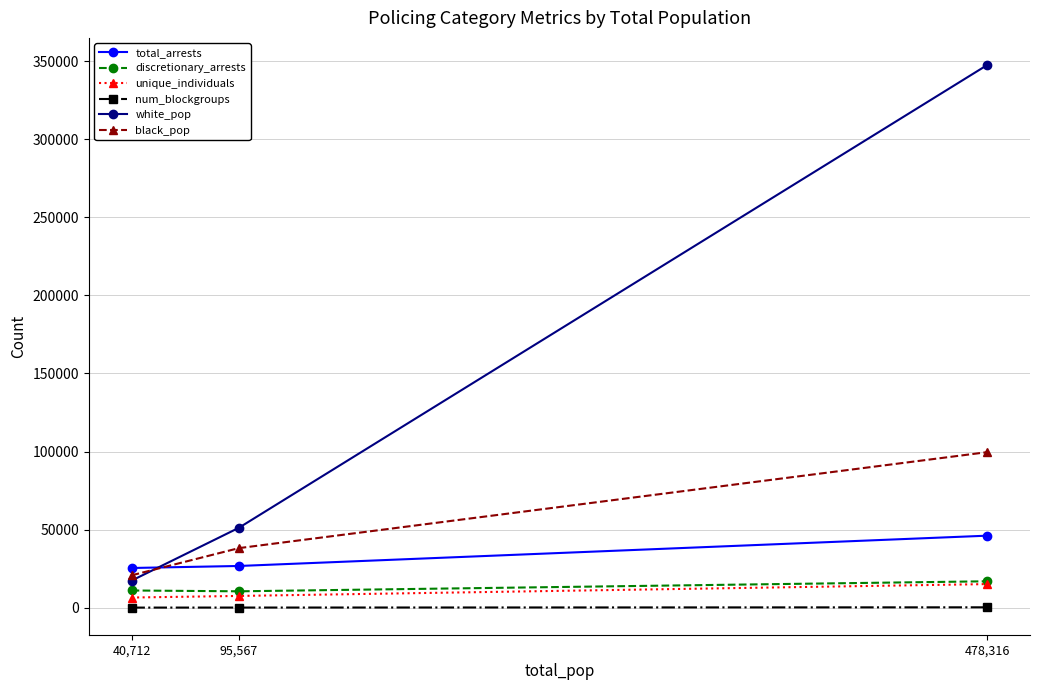

True or false: black_pop has a value of 38129 at 95,567.

True